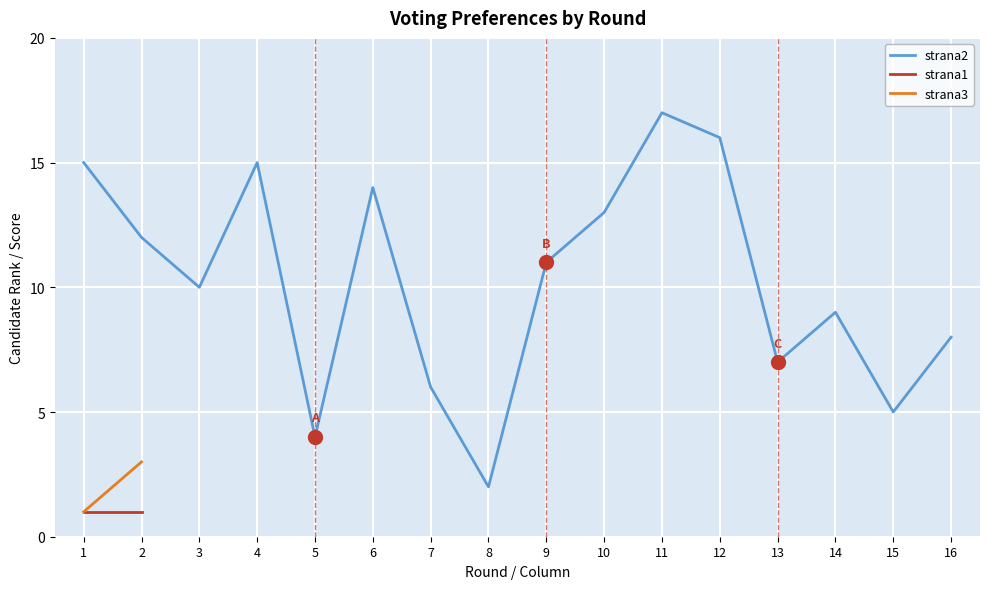

True or false: strana2 has a value of 5 at 15.

True